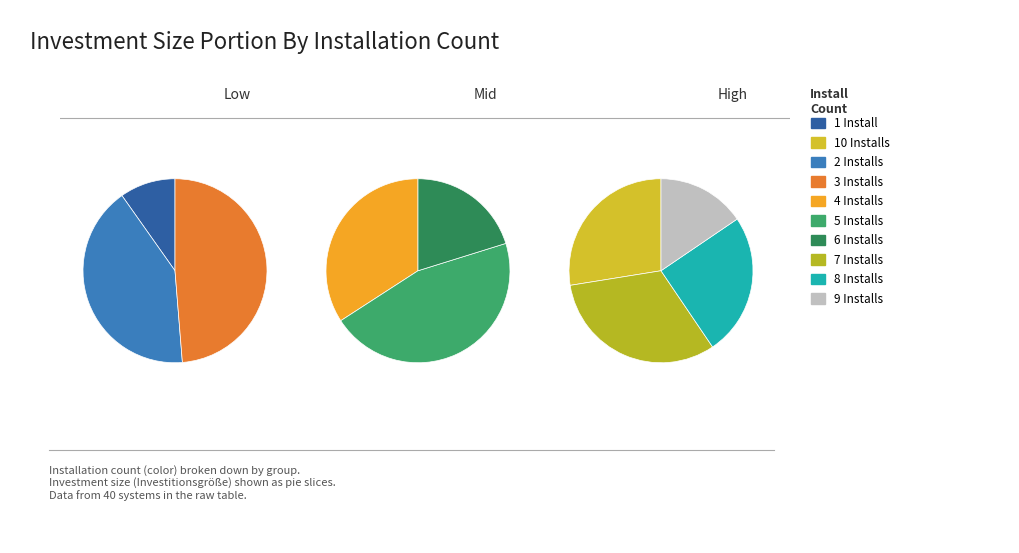

To the nearest percent, what is the average slice percentage?

10%